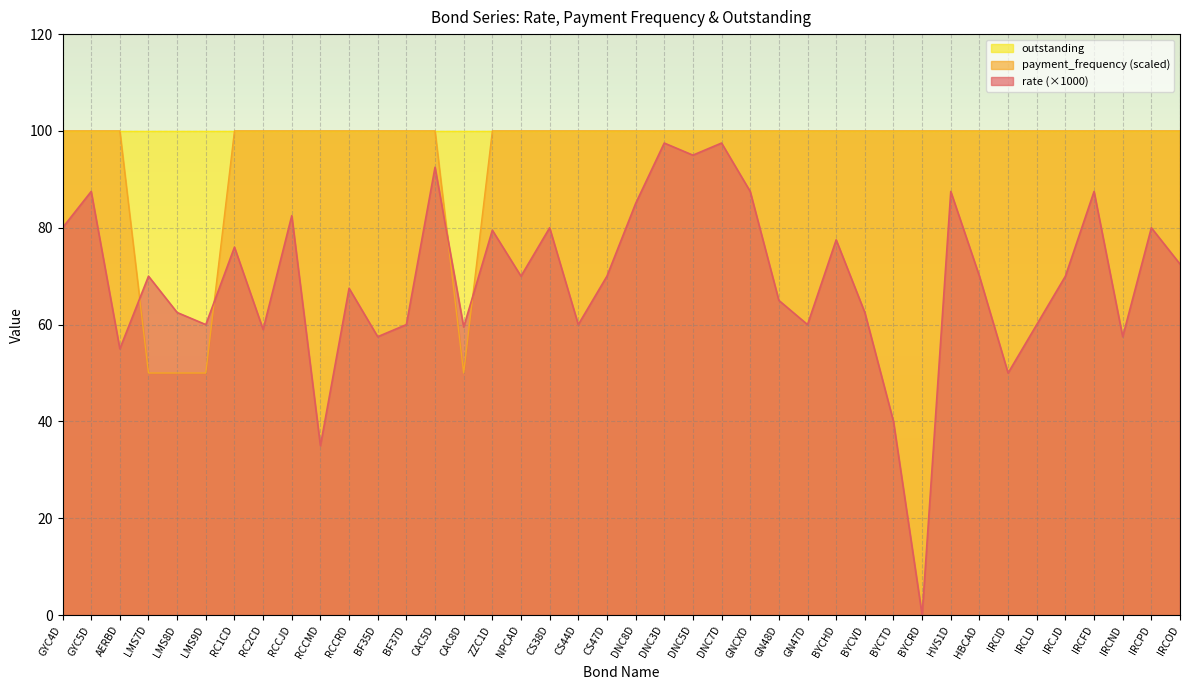

What is the sum of all payment_frequency values?

3800.0